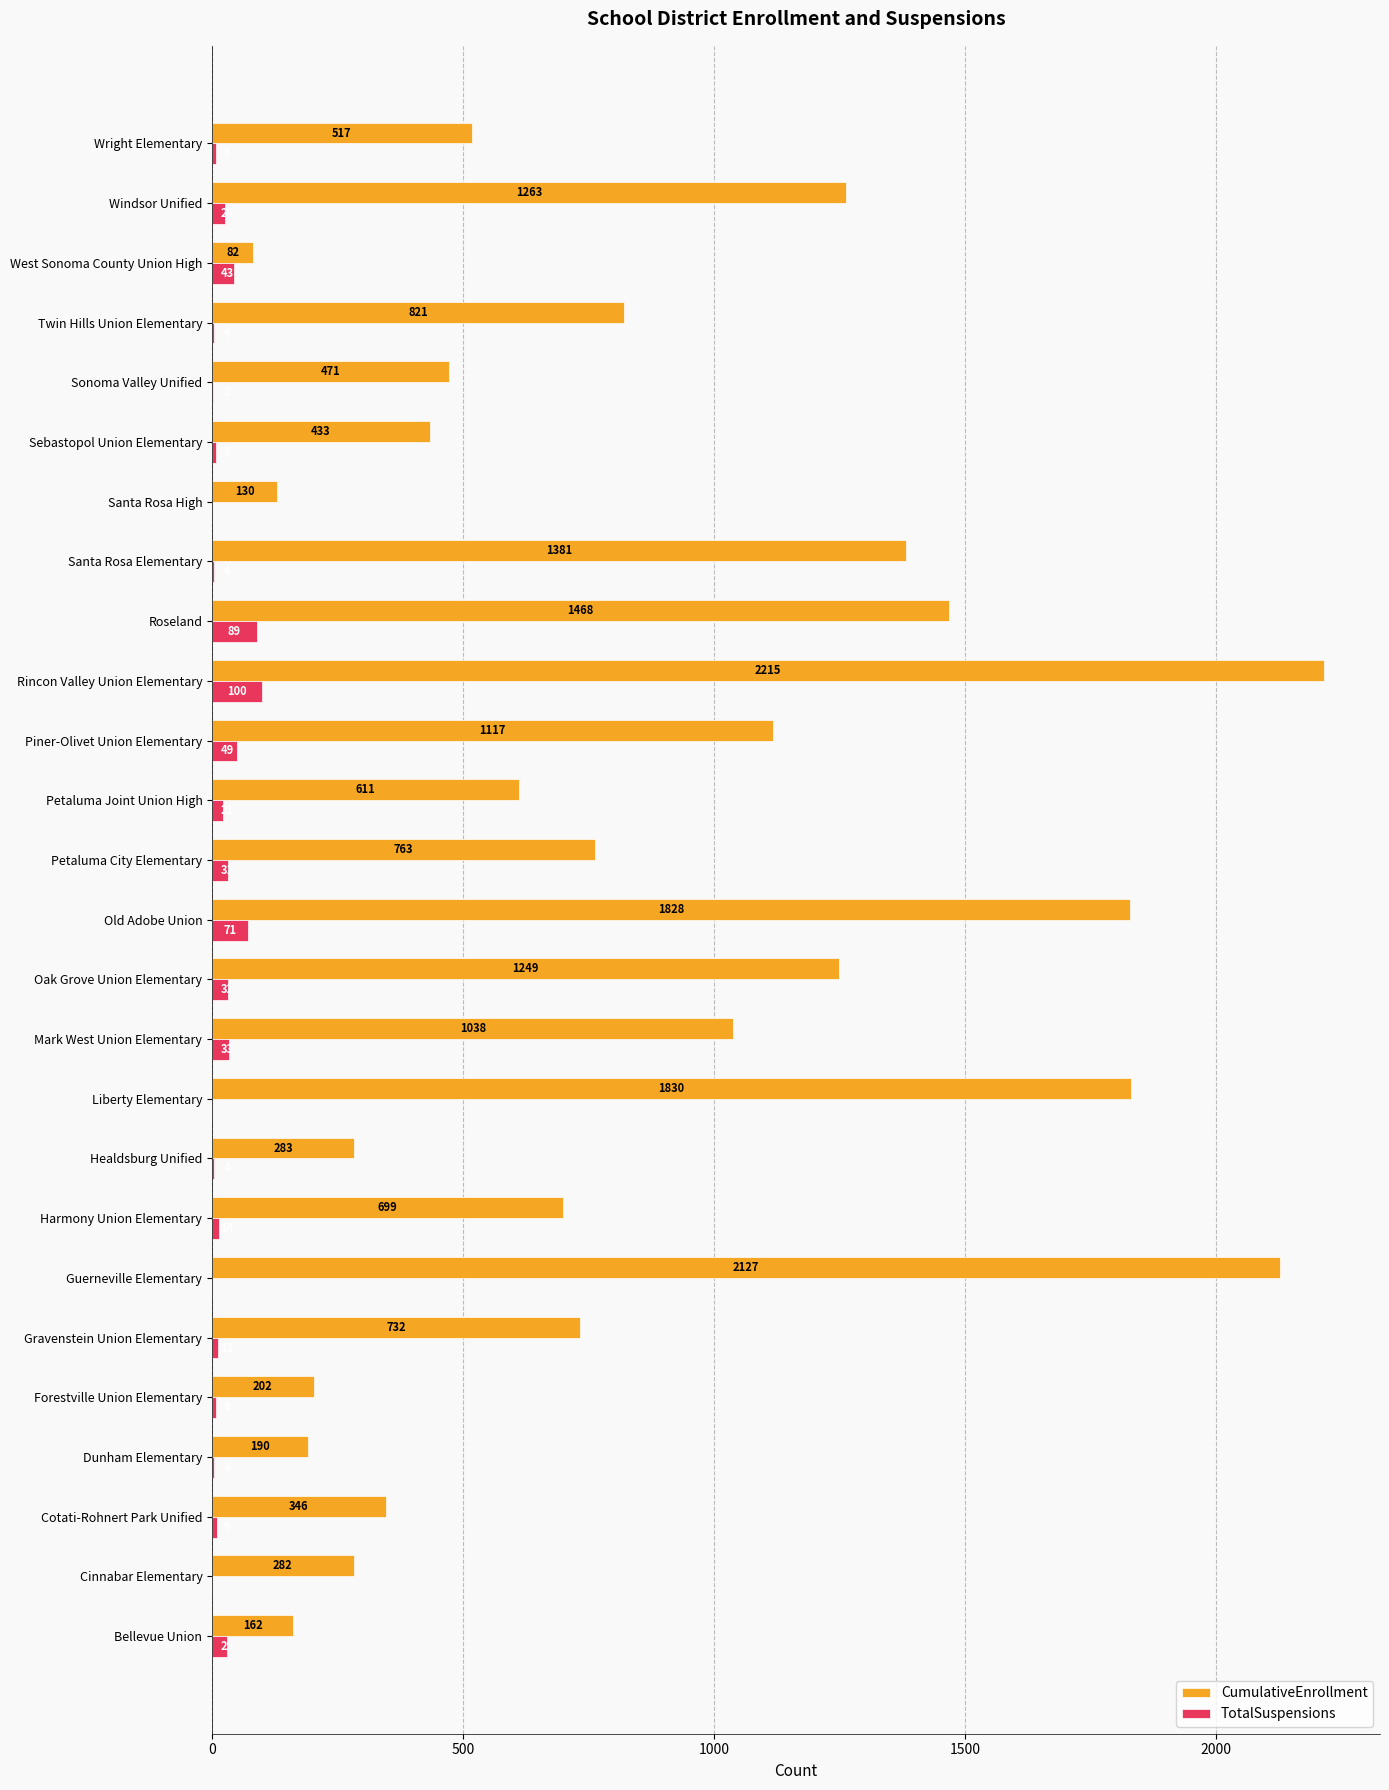

Which series changed the most between Cotati-Rohnert Park Unified and Roseland?

CumulativeEnrollment